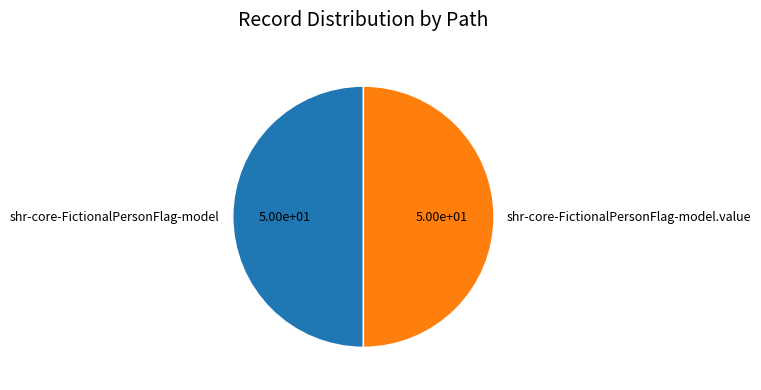

Is the sum of shr-core-FictionalPersonFlag-model.value and shr-core-FictionalPersonFlag-model greater than half?

Yes